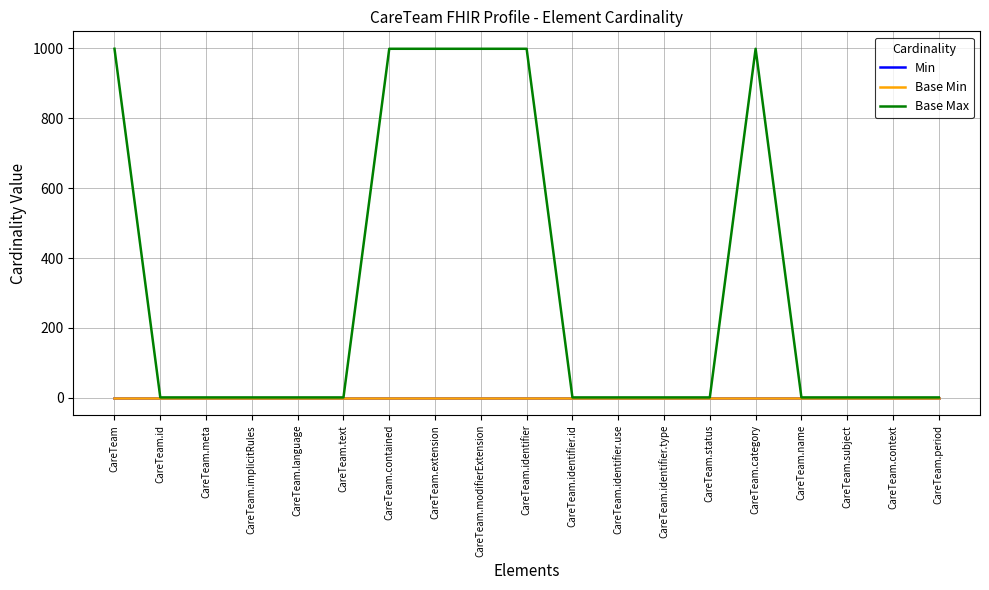

List the series in order of their peak value, lowest first.

Min, Base Min, Base Max